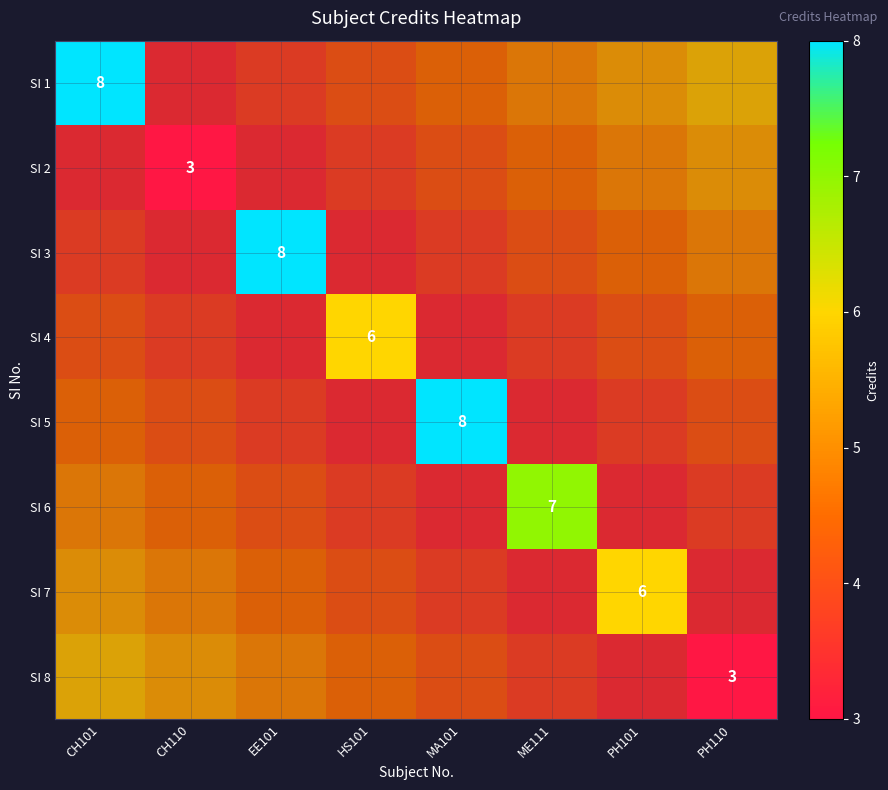

Which category has the highest value across all series?

CH101